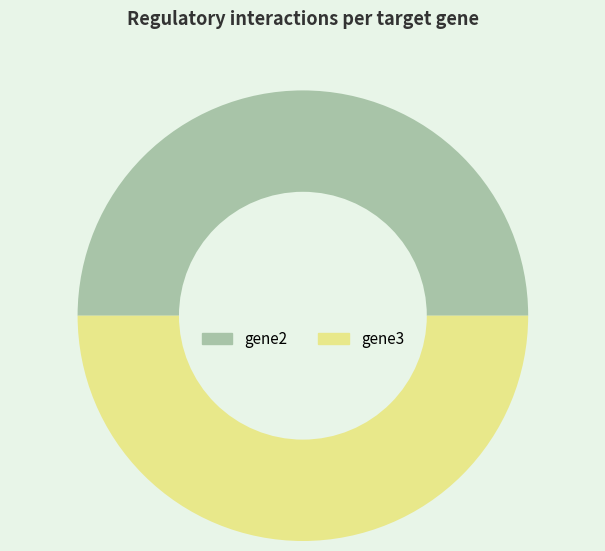

Is it true that gene2 is 50% of the pie?

True